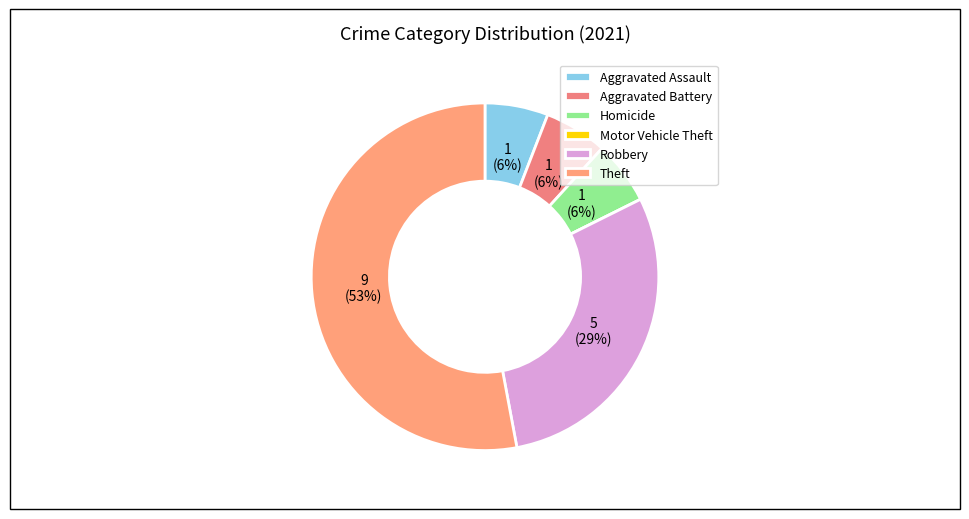

Combined, what portion of the pie is Theft and Homicide?

58.8%